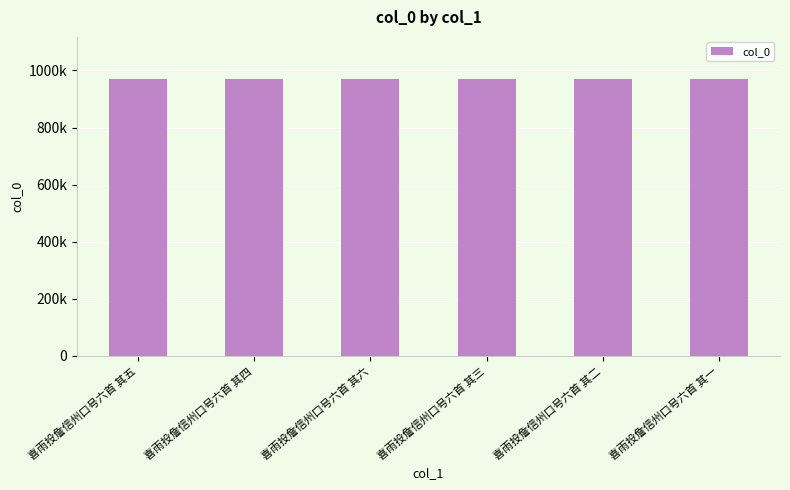

What is the difference between the values at 喜雨投詹信州口号六首 其五 and 喜雨投詹信州口号六首 其一?

4